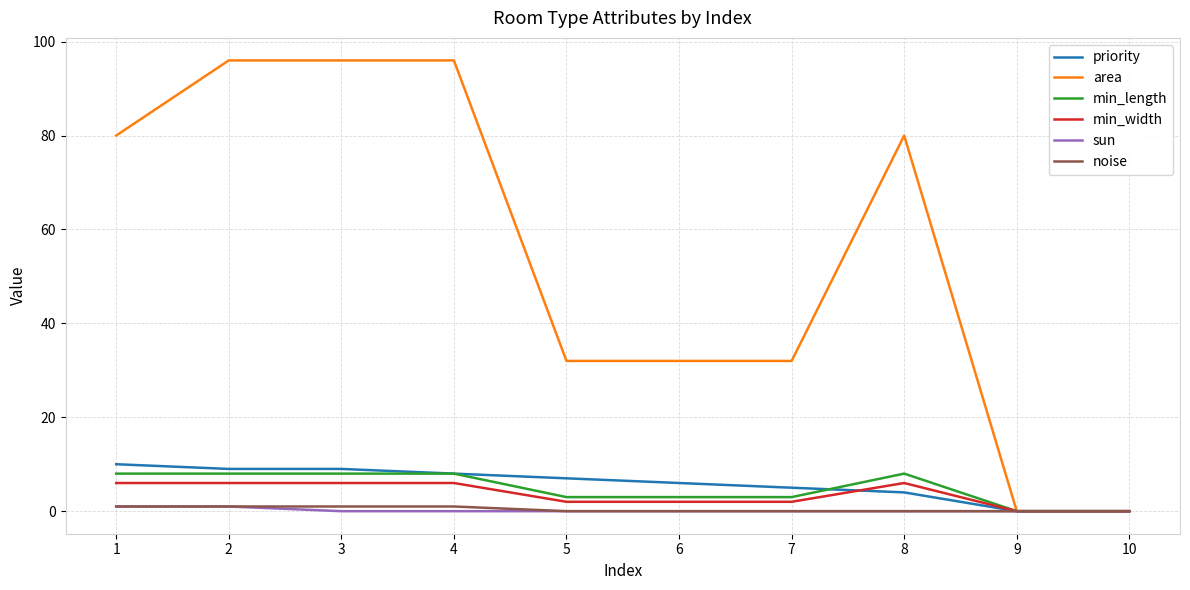

Which series changed the most between 6 and 8?

area